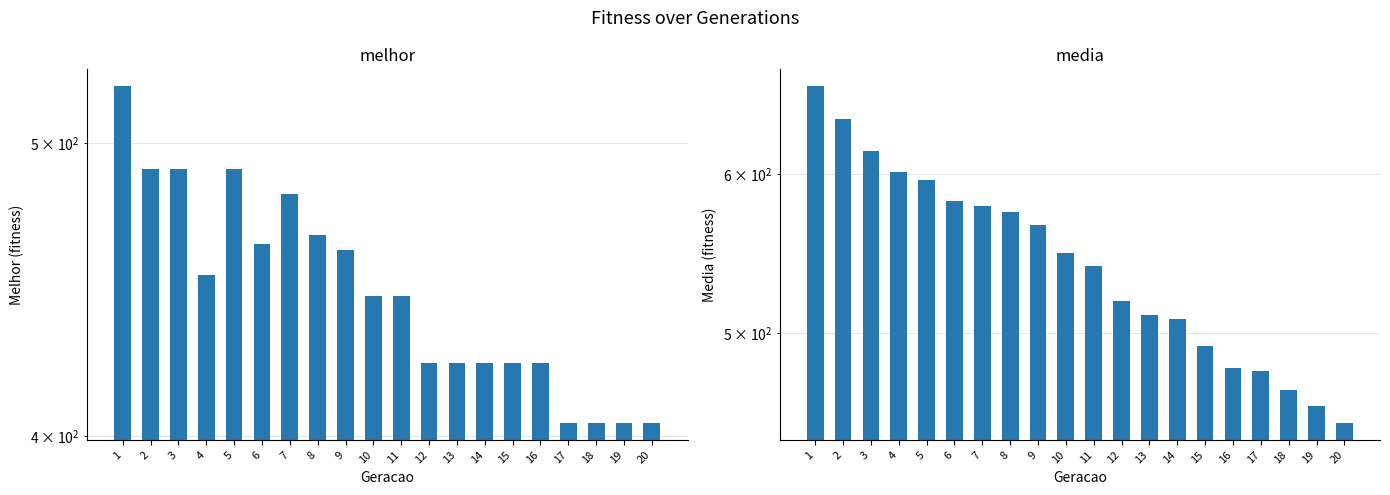

List the labels in order of media value, smallest first.

20, 19, 18, 17, 16, 15, 14, 13, 12, 11, 10, 9, 8, 7, 6, 5, 4, 3, 2, 1